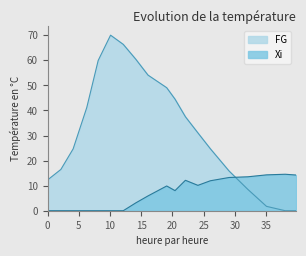

Which series has the widest spread of values?

FG